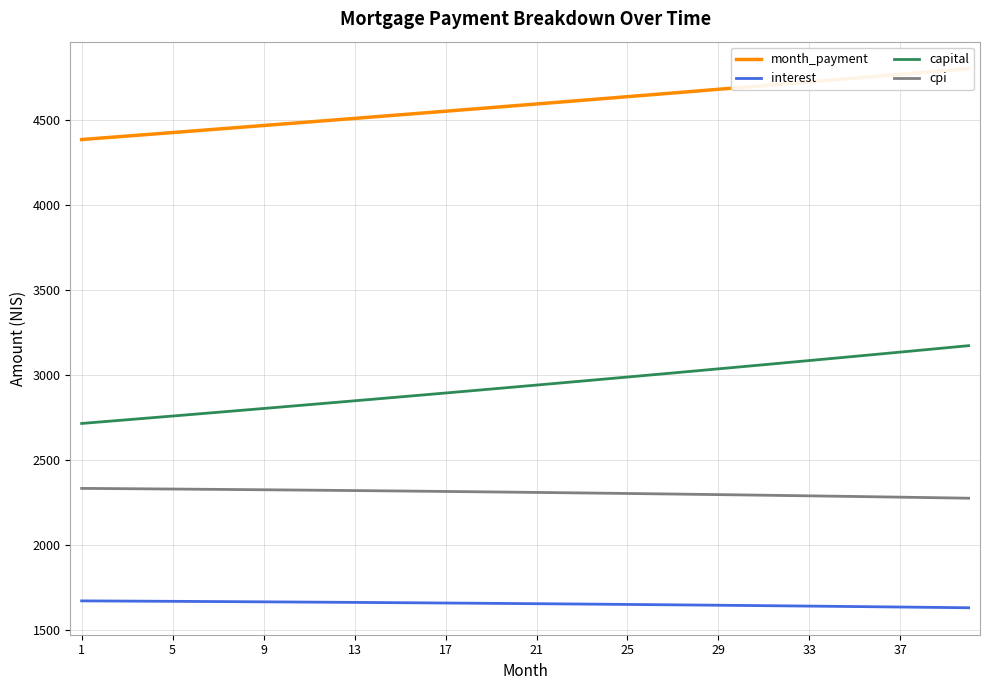

What is the difference between the maximum and minimum values in the month_payment series?

417.2